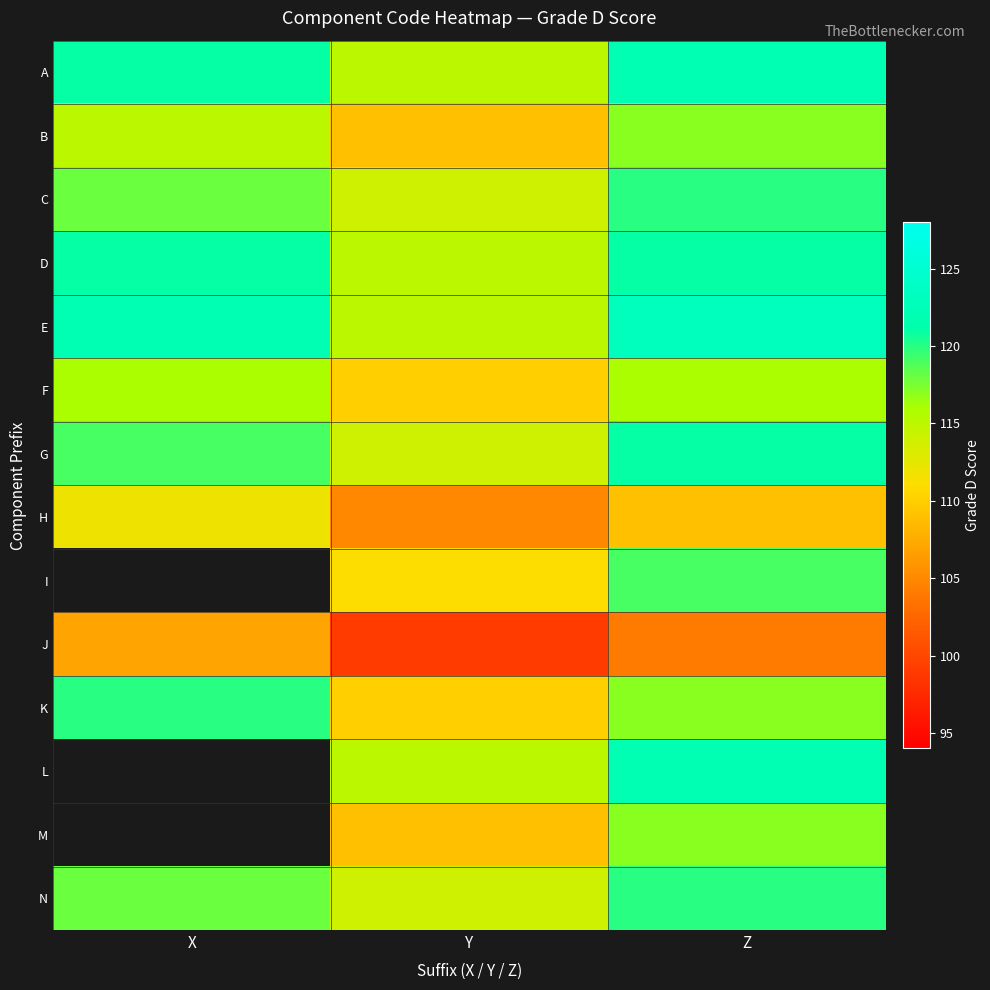

Rank the categories by I value from highest to lowest.

Z, X, Y